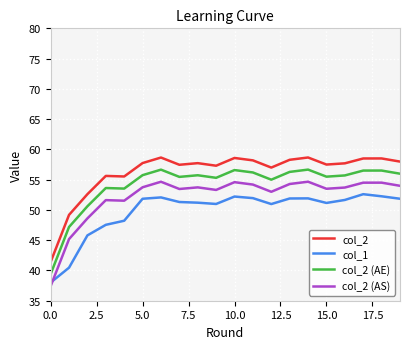

What is the difference between the maximum and minimum values in the col_1 series?

14.6